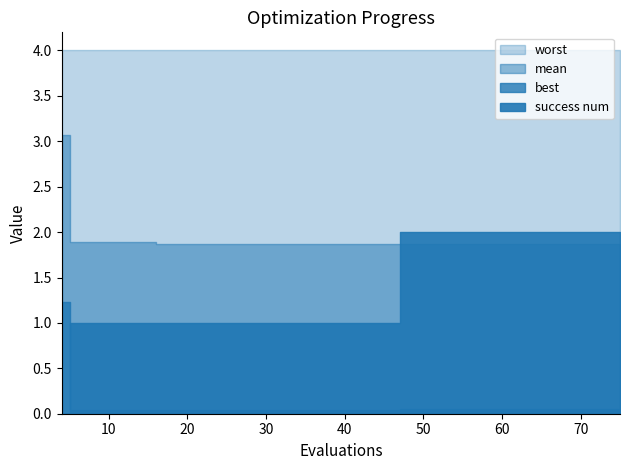

Which series changed the most between 24 and 63?

success num